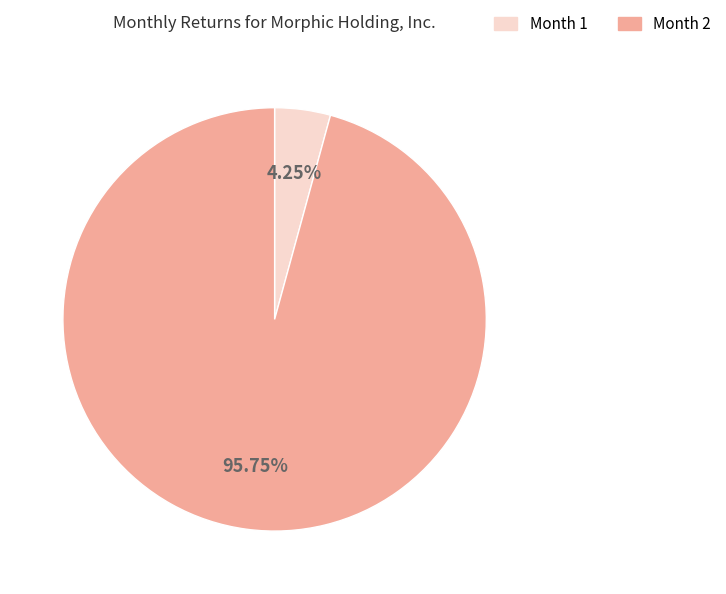

Which slice is the smallest?

Month 1